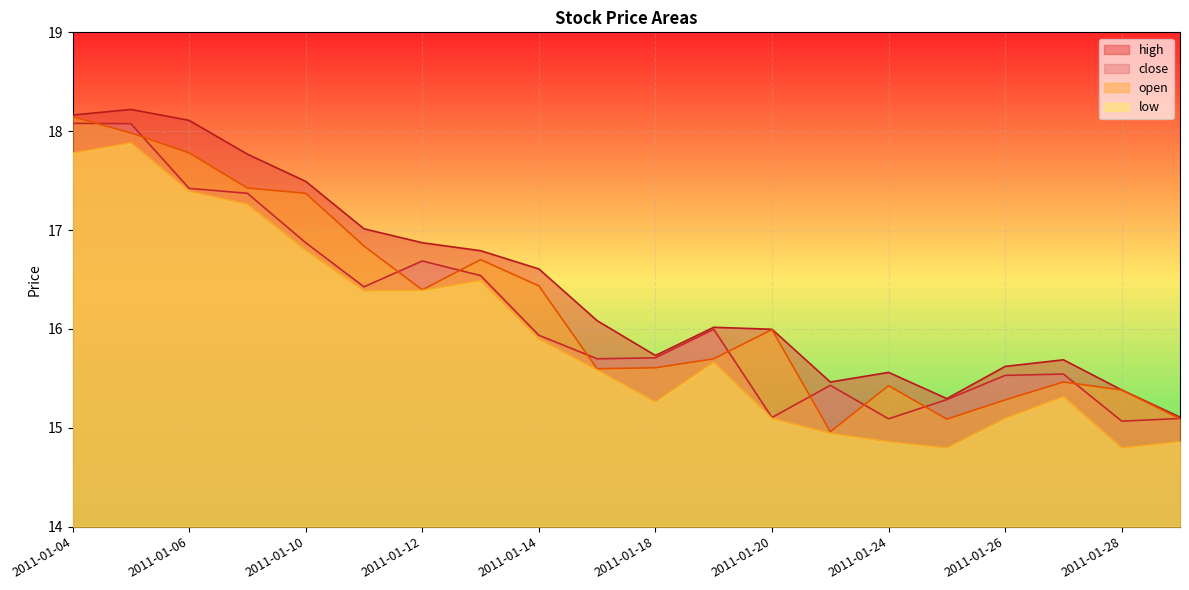

What is the sum of the open values at 2011-01-31 and 2011-01-27?

30.6